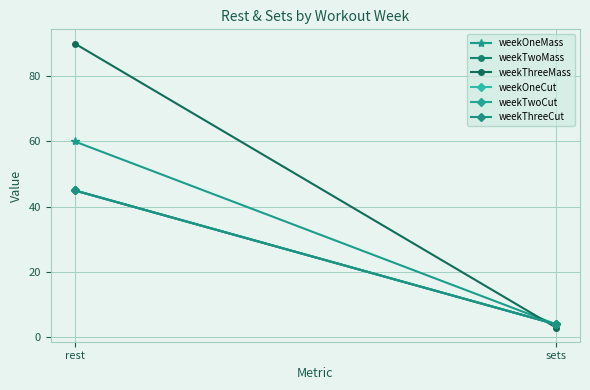

At which category is the sum across all series the highest?

rest